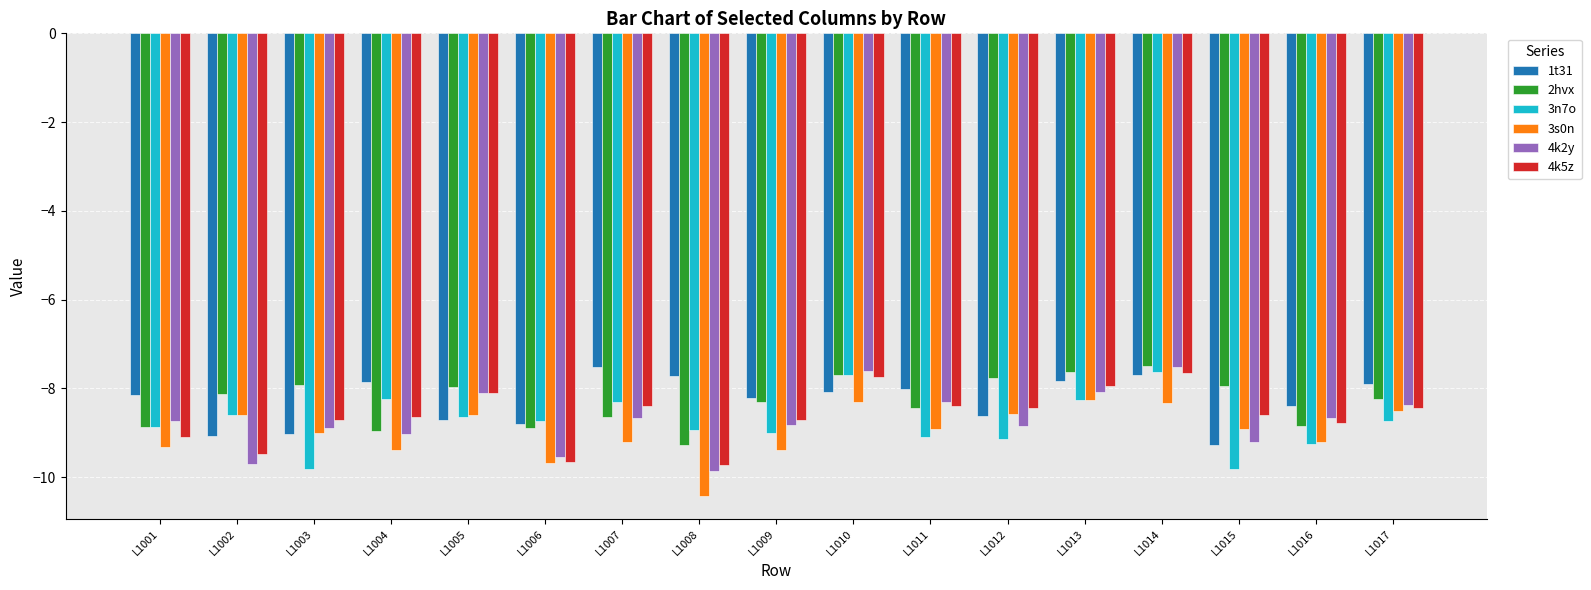

Where does the 4k2y series first go above -8?

L1010